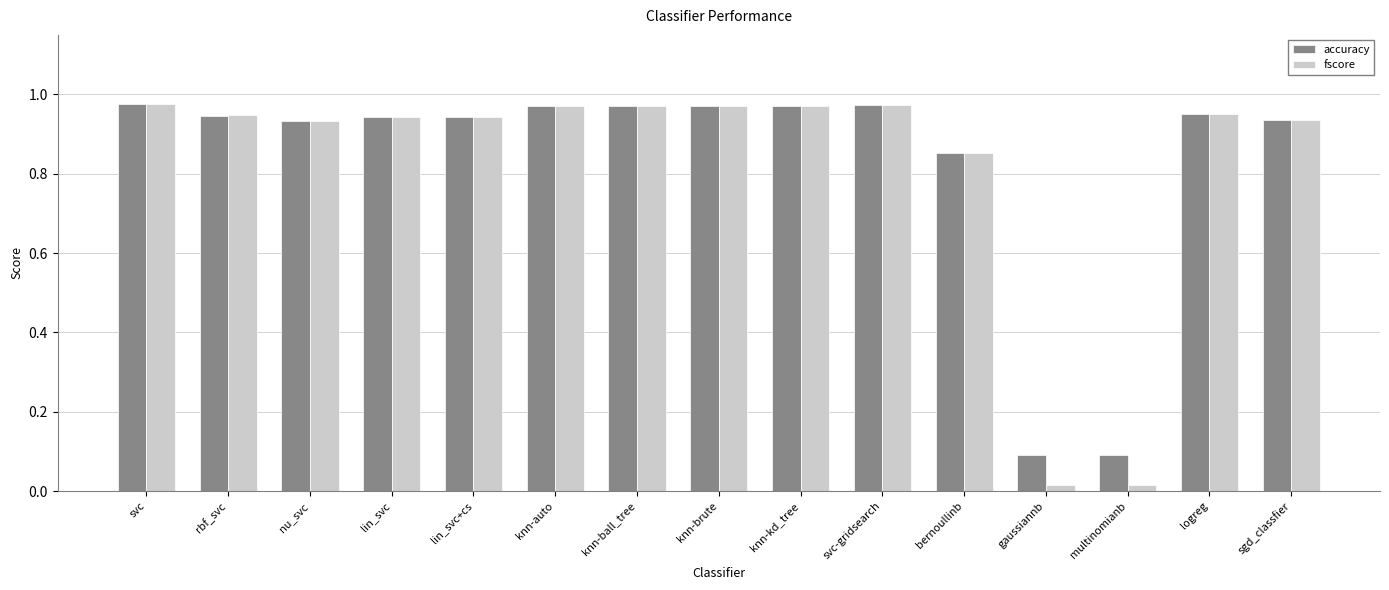

Which series has the largest range (max minus min)?

fscore